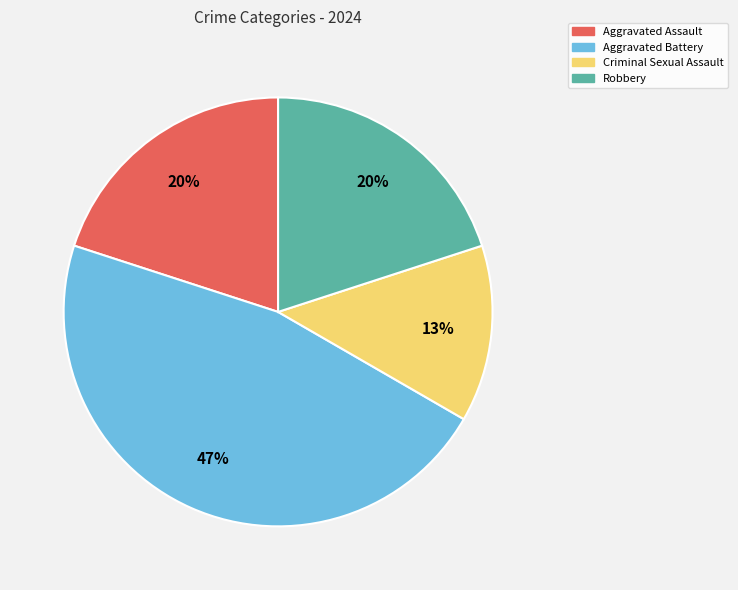

To the nearest percent, what is the combined percentage of Aggravated Assault and Aggravated Battery?

67%